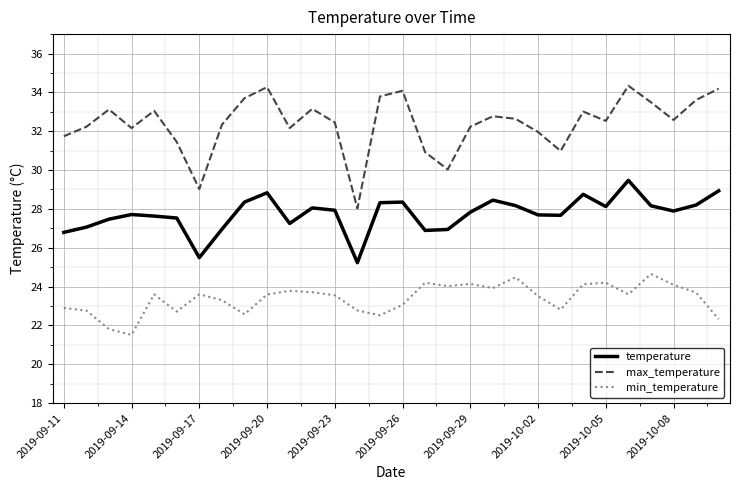

Which series has the largest total across all categories?

max_temperature